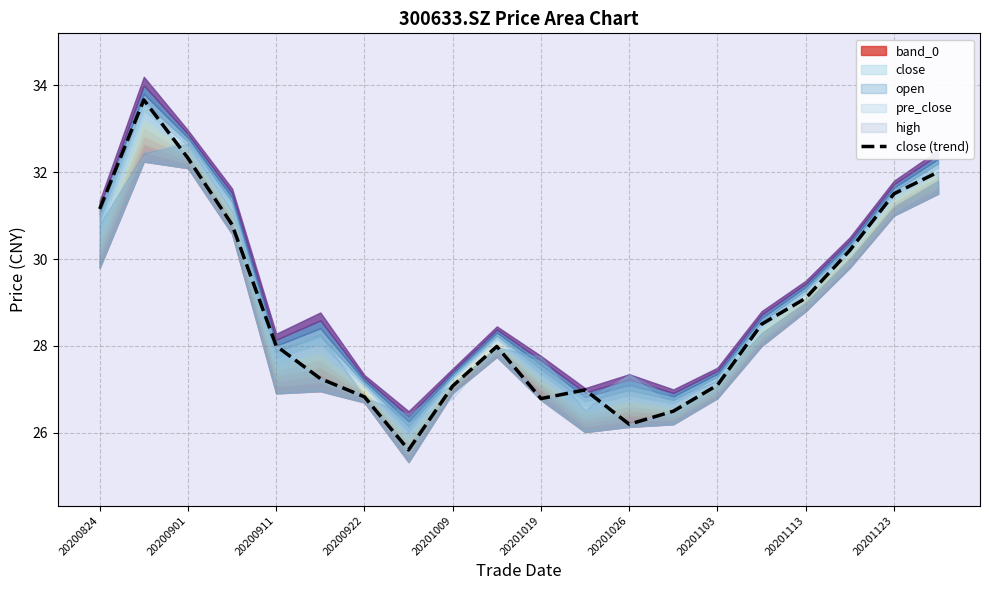

The chart shows a value of 32.0 at 19. True or false?

True